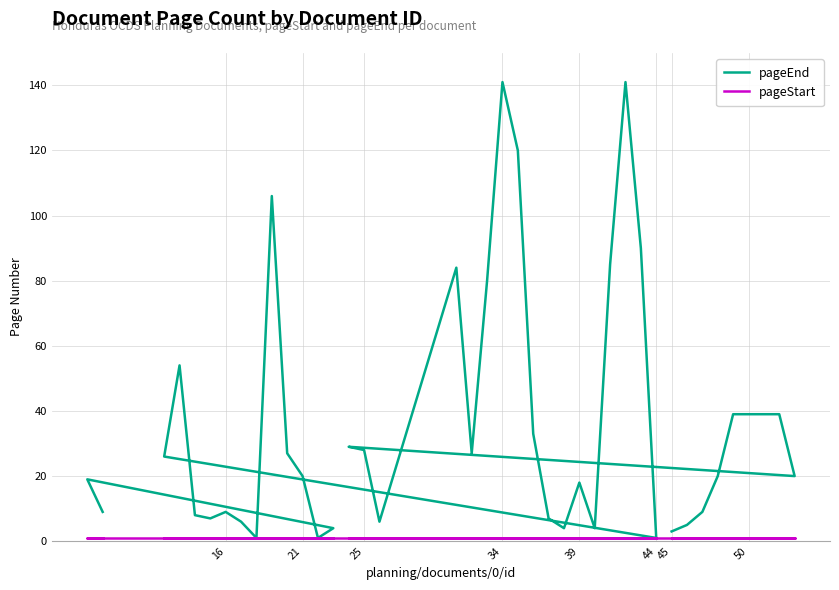

What is the sum of all pageEnd values?

1408